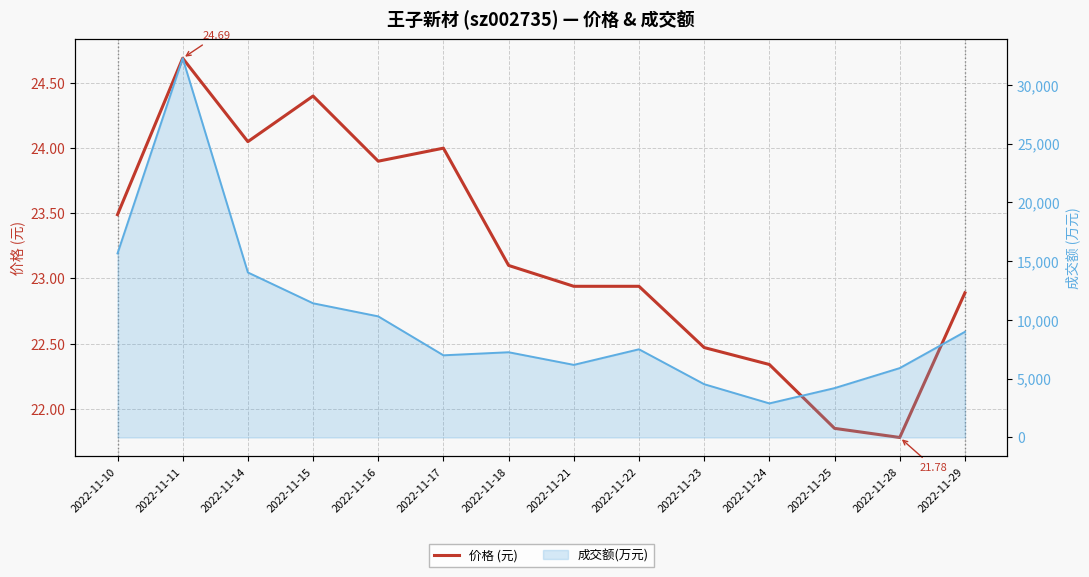

At which category does the data reach its first local valley?

2022-11-14